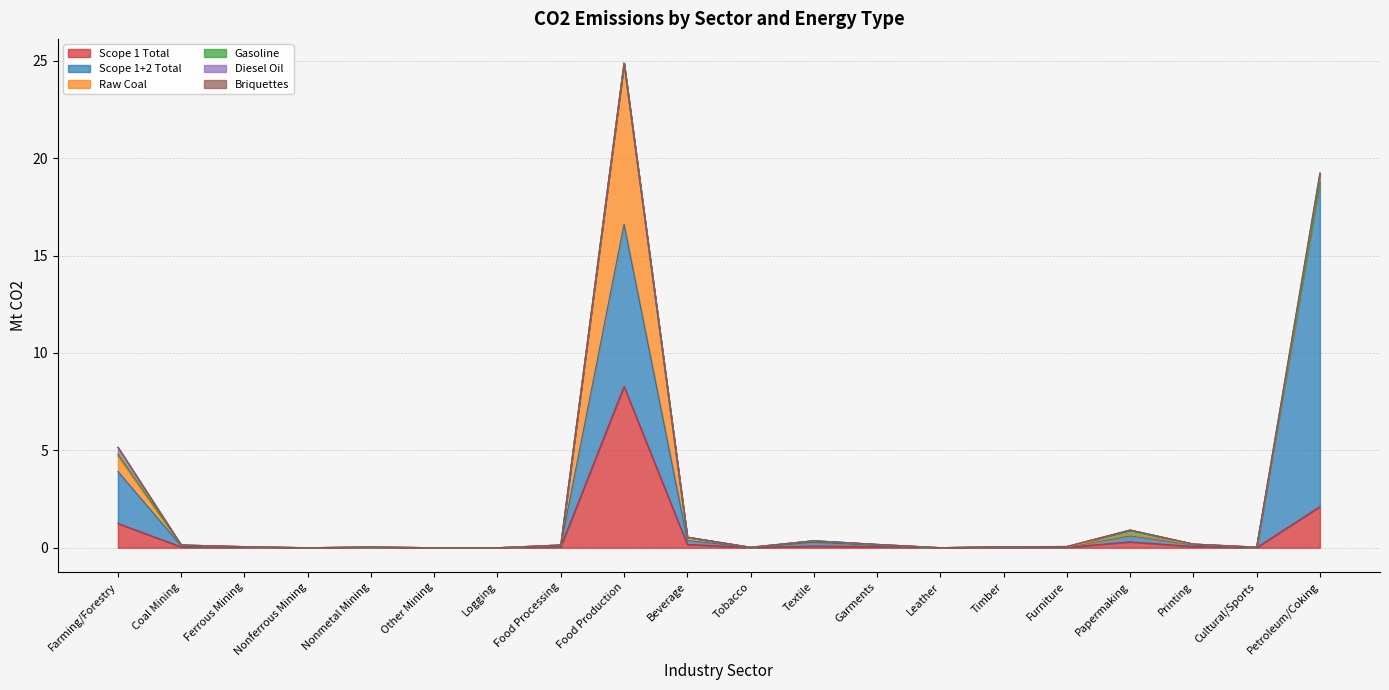

What is the maximum value shown in the chart?

16.7